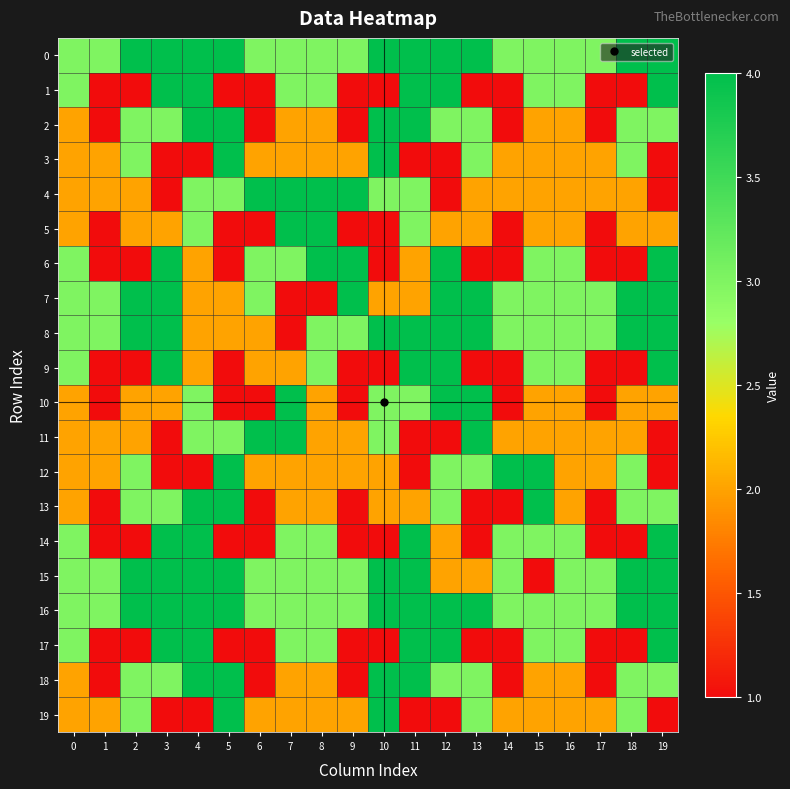

Between 16 and 14, which is larger?

16